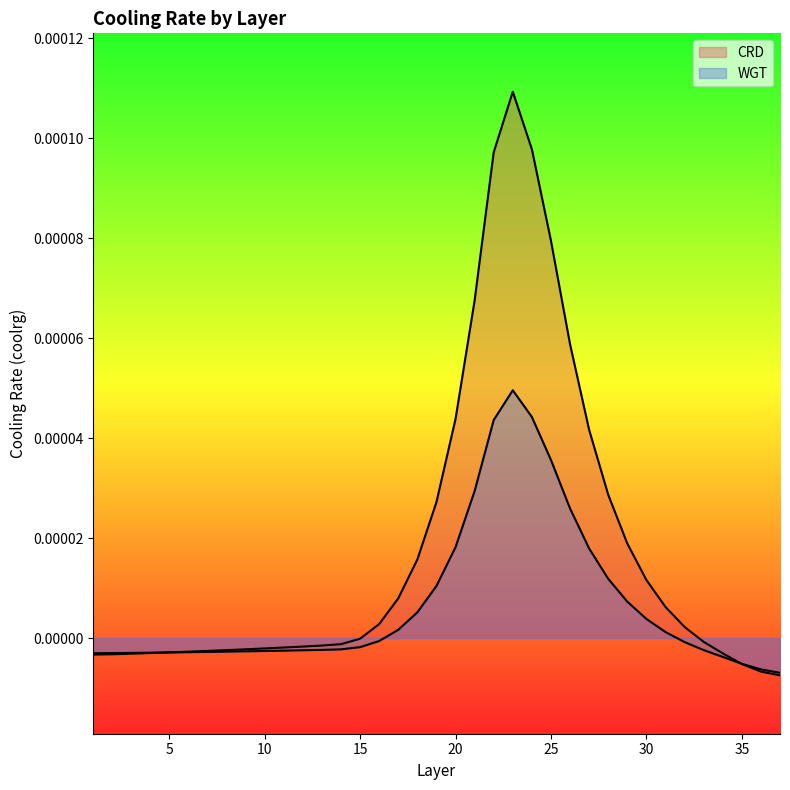

Rank the series by their average value, from lowest to highest.

WGT, CRD